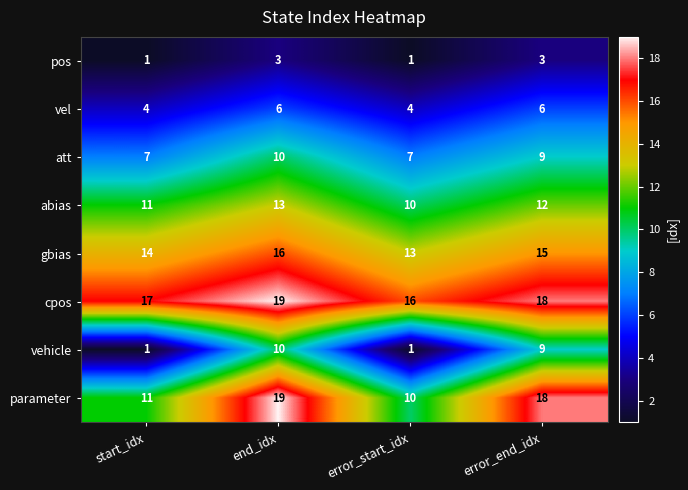

Count the number of categories in the chart.

4